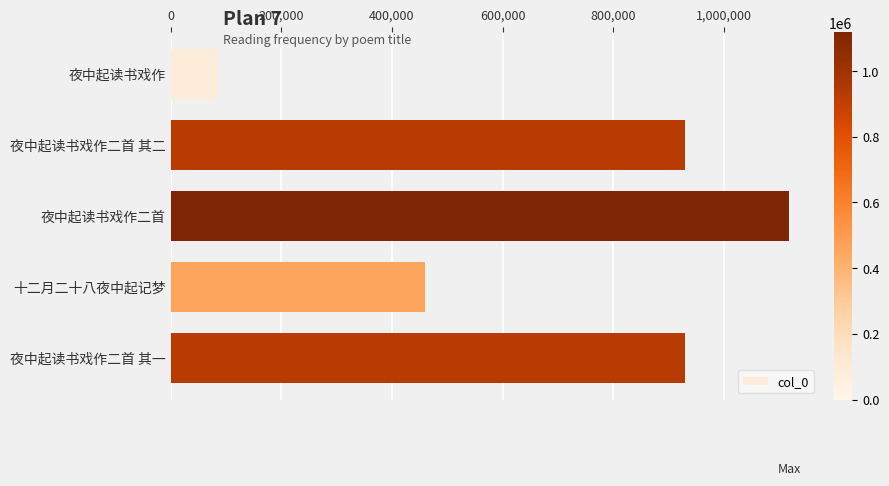

What is the label of the 4th bar from the top?

十二月二十八夜中起记梦